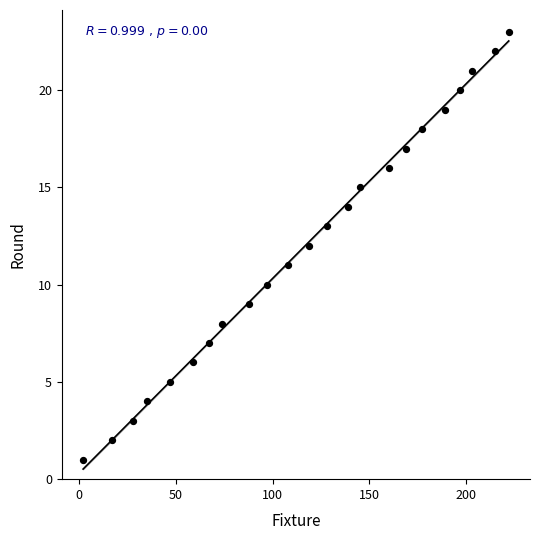

What is the range of Y values (max minus min)?

22